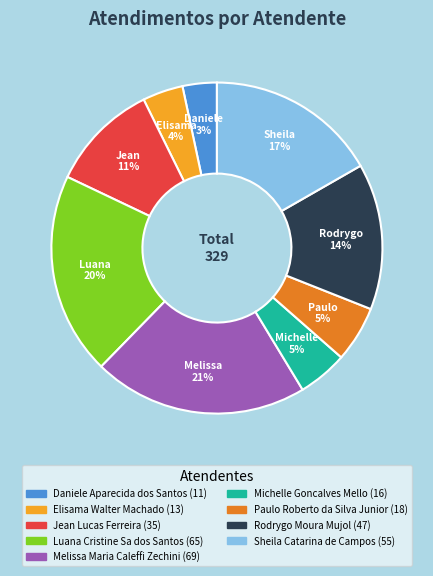

Does any single category account for the majority?

No